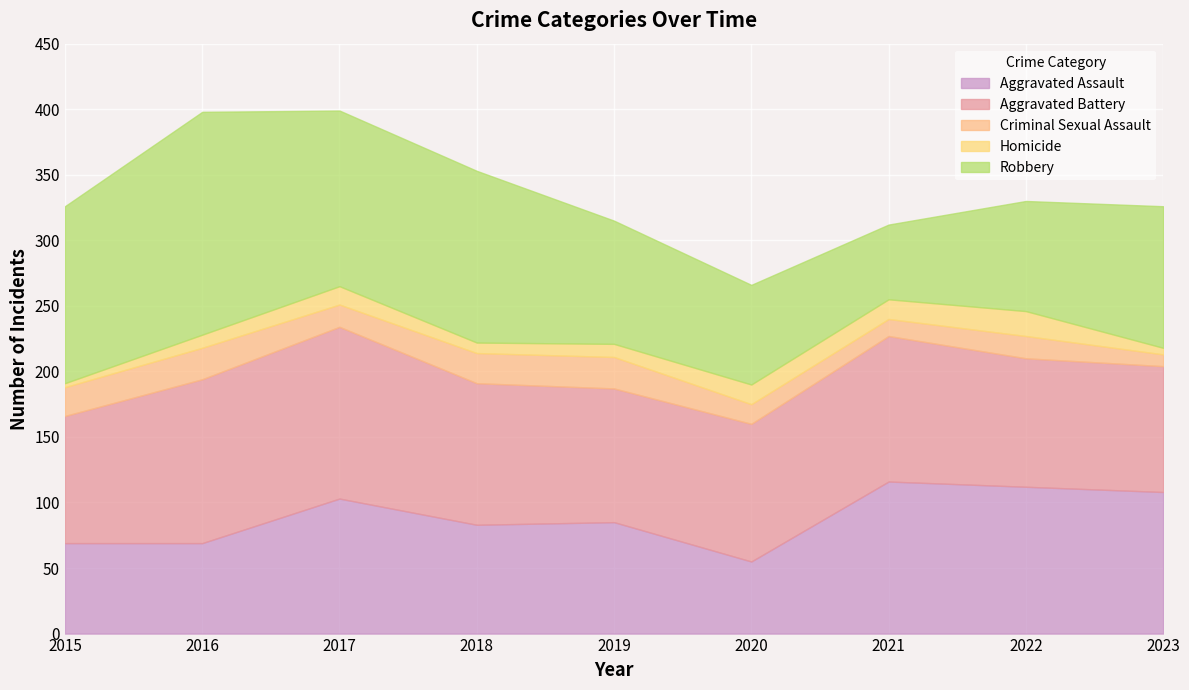

In Aggravated Assault, how many points are higher than both neighbors (excluding endpoints)?

3